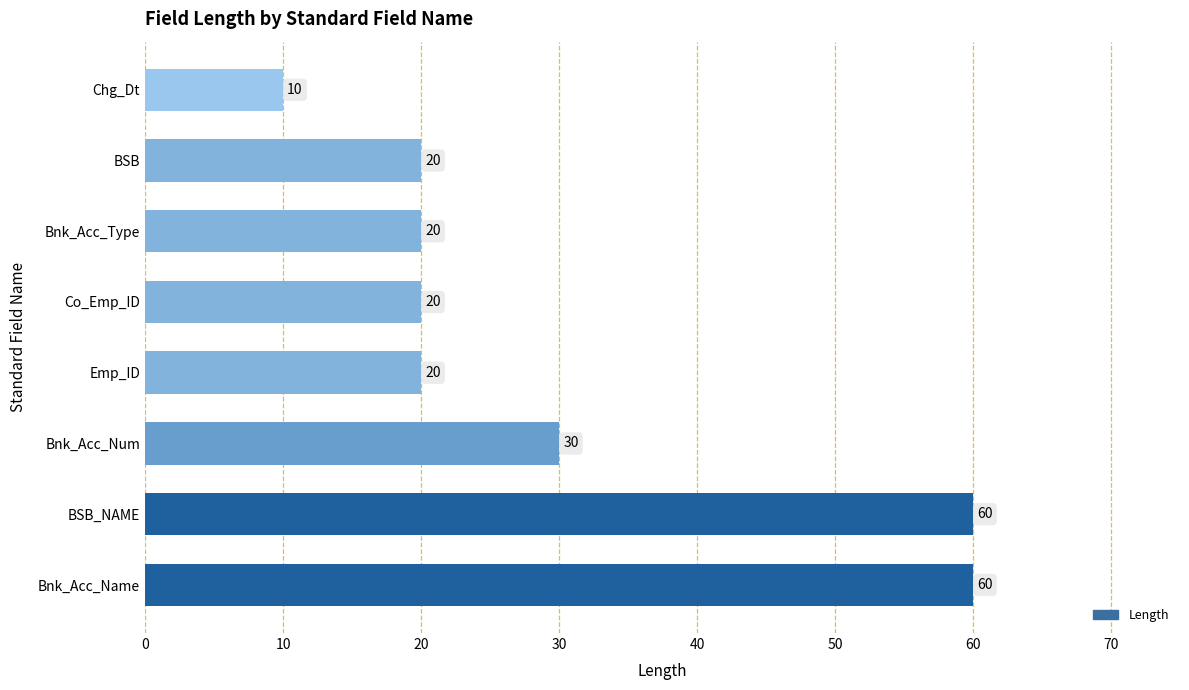

What is the minimum value shown in the chart?

10